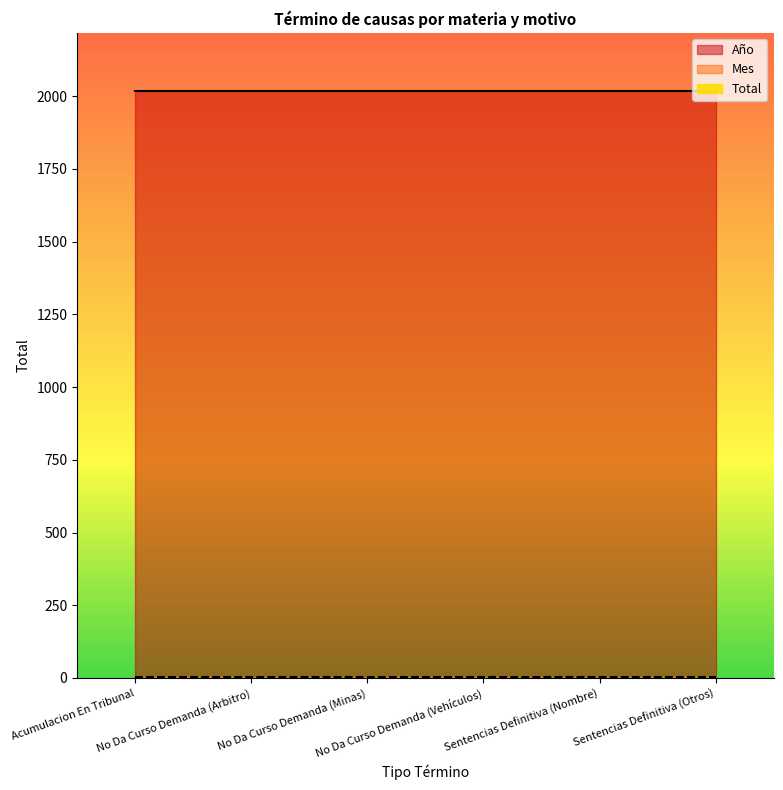

What position from the left is Sentencias Definitiva (Otros)?

6